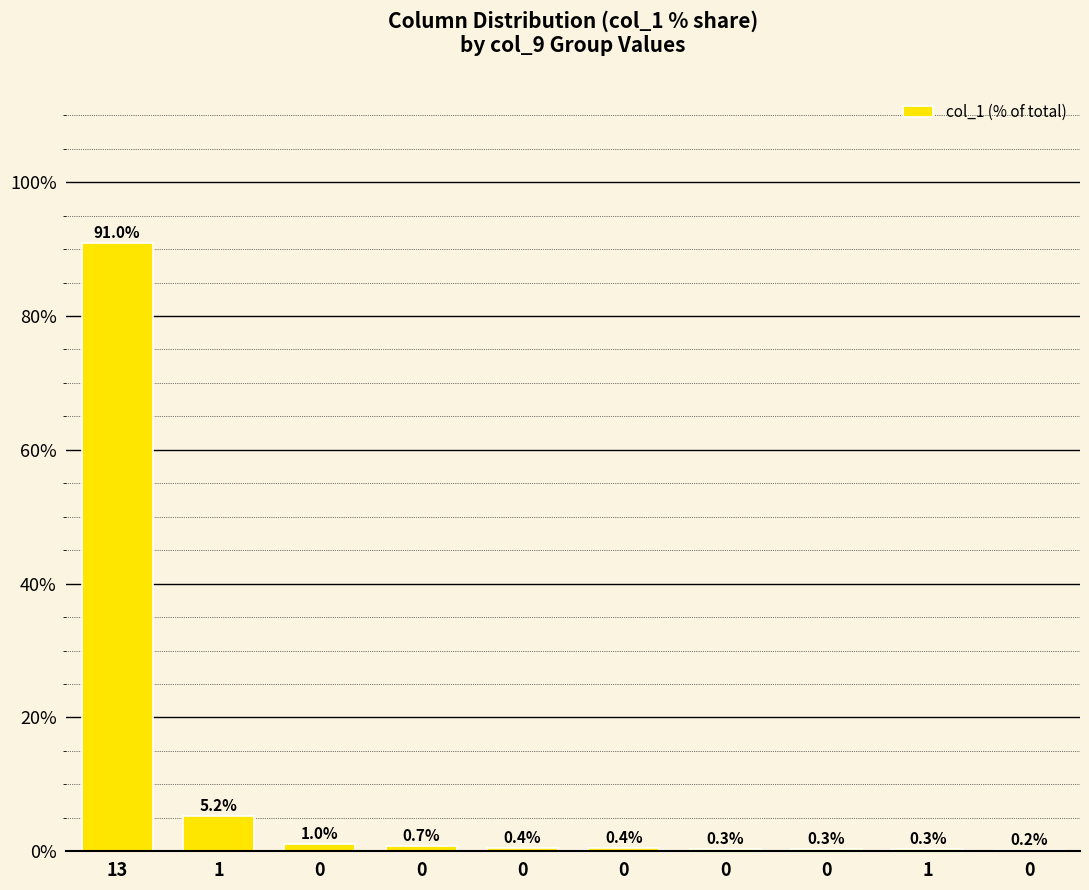

List the labels in order of value, largest first.

13, 1, 0, 0, 0, 0, 0, 0, 1, 0